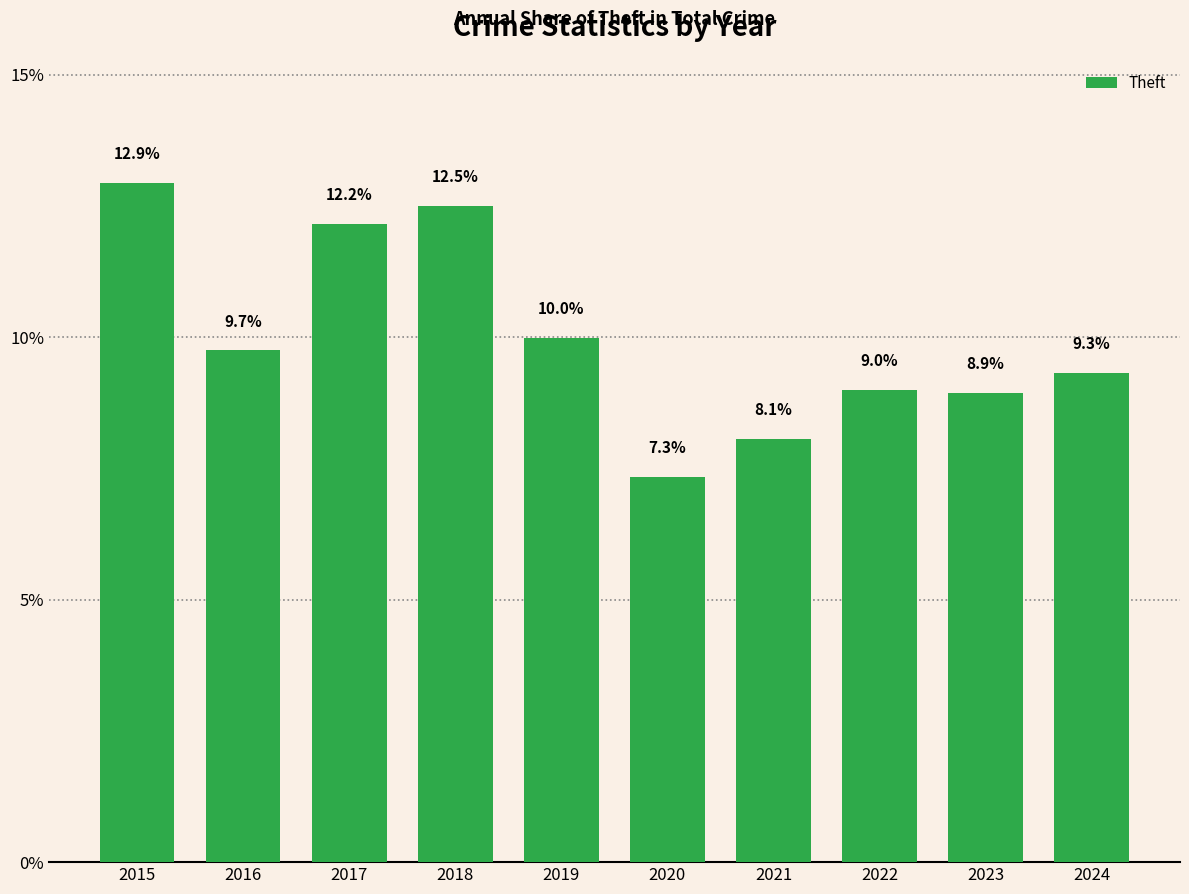

How many categories are shown in the chart?

10